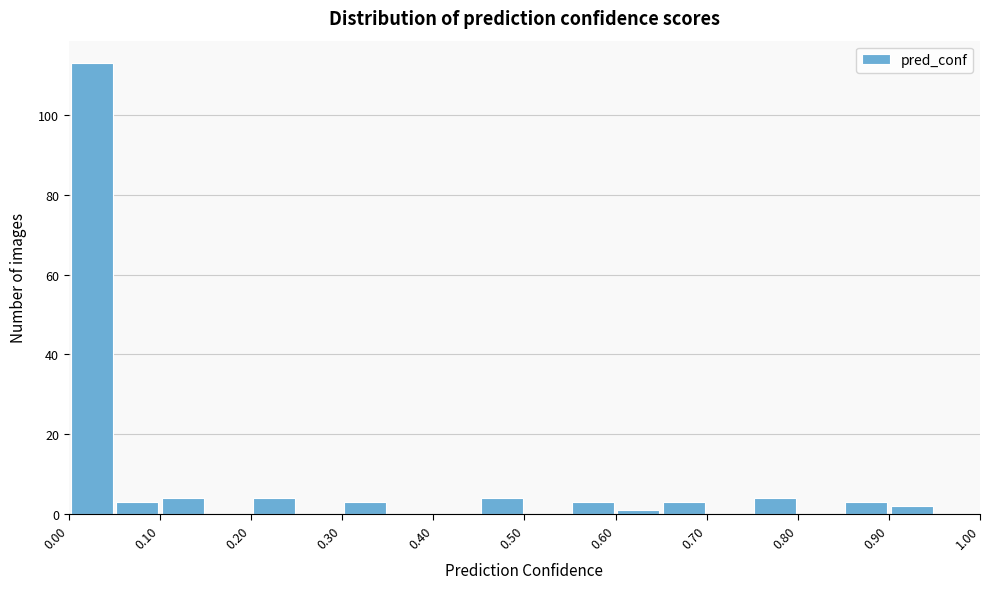

Reading left to right, transcribe this chart: for each bar, give the range it covers on the x-axis and its height. The values are not printed on the chart, so give them approximately, as read against the axis.

0.00 to 0.05: 114
0.05 to 0.10: 4
0.10 to 0.15: 4
0.15 to 0.20: 0
0.20 to 0.25: 4
0.25 to 0.30: 0
0.30 to 0.35: 4
0.35 to 0.40: 0
0.40 to 0.45: 0
0.45 to 0.50: 4
0.50 to 0.55: 0
0.55 to 0.60: 4
0.60 to 0.65: under 2
0.65 to 0.70: 4
0.70 to 0.75: 0
0.75 to 0.80: 4
0.80 to 0.85: 0
0.85 to 0.90: 4
0.90 to 0.95: 2
0.95 to 1.00: 0